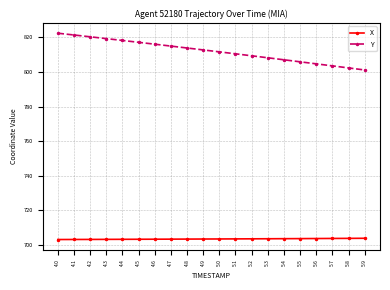

Rank the series at 5.3 from highest to lowest value.

Y, X